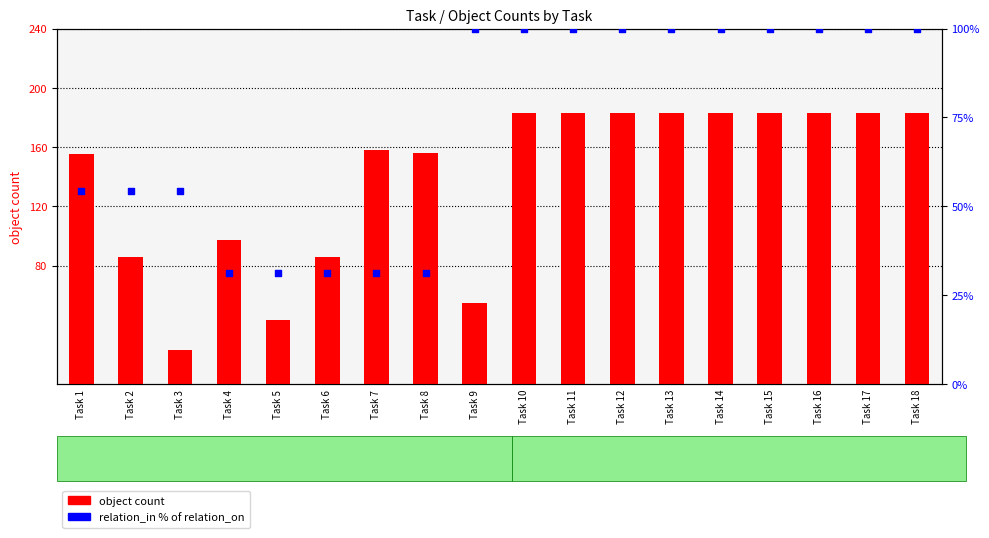

Which series has the largest Y range (max minus min)?

object count